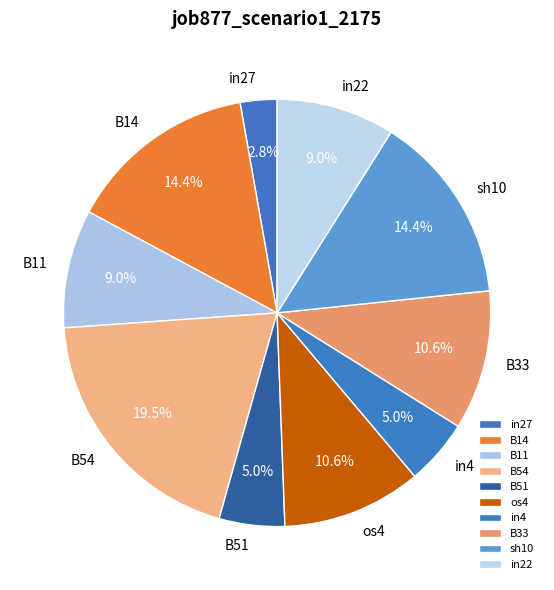

Which slice is the largest?

B54